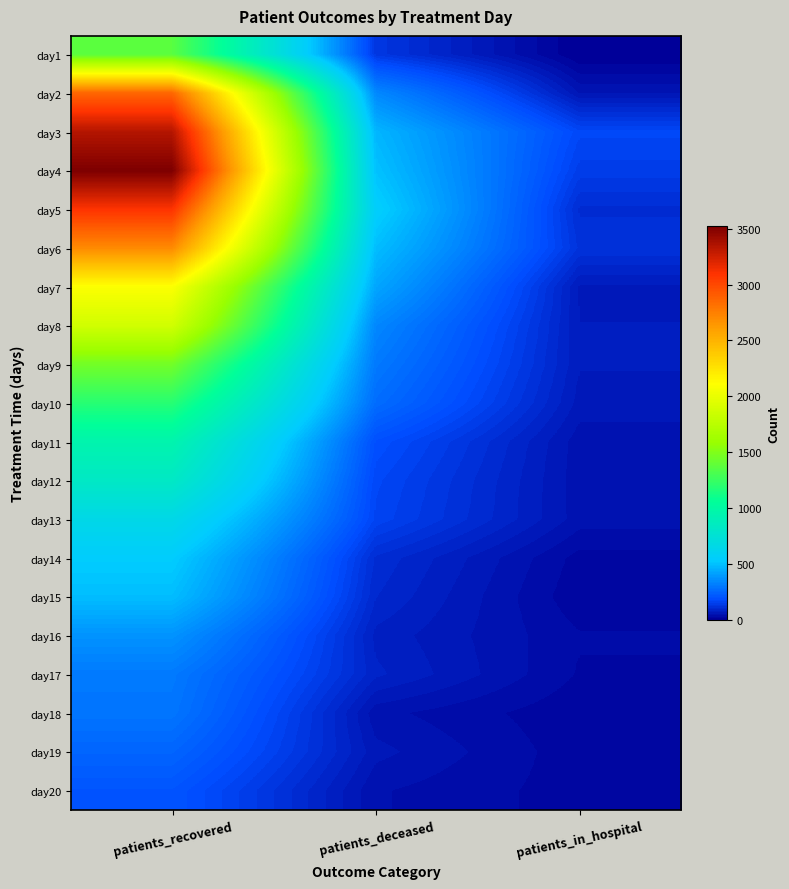

Between patients_recovered and patients_deceased, which is larger?

patients_recovered